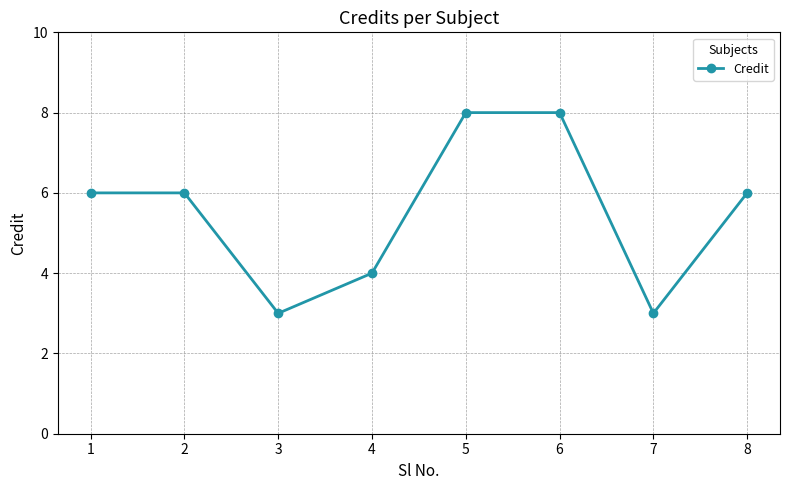

What is the ratio of the value at 5 to the value at 1?

1.3